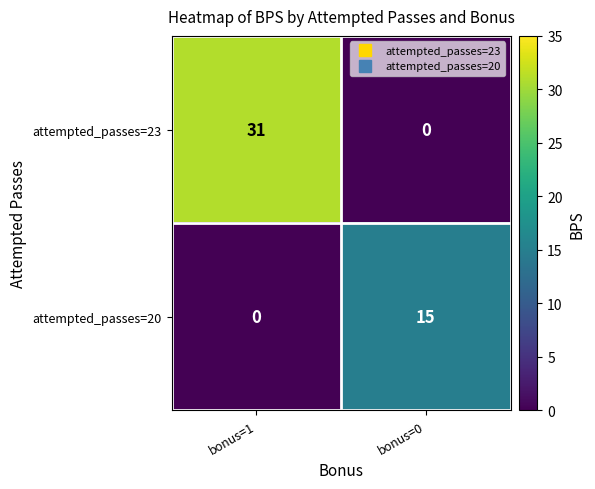

Reading left to right, what are all the values shown in this chart?

attempted_passes=23: 31	0
attempted_passes=20: 0	15